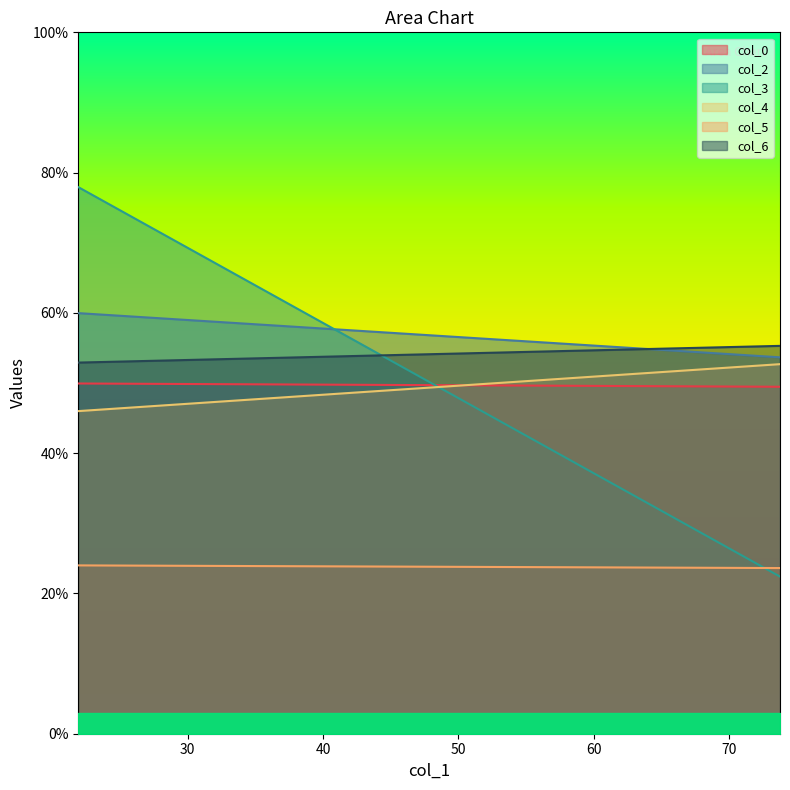

Which label corresponds to the smallest value in the chart?

73.73333333